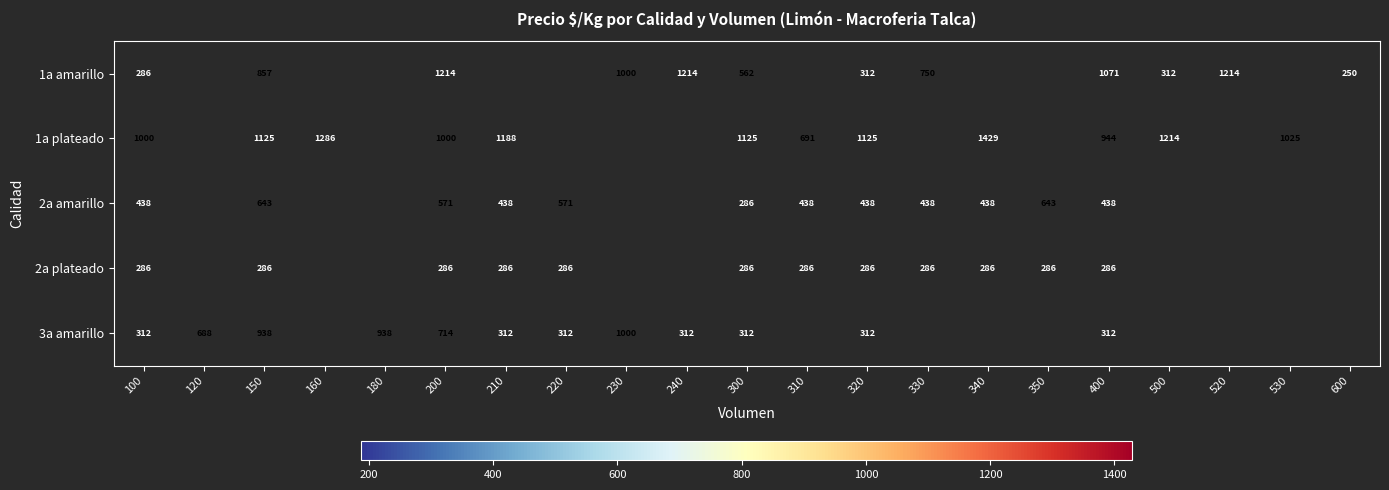

What is the spread (max minus min) of values at 300?

839